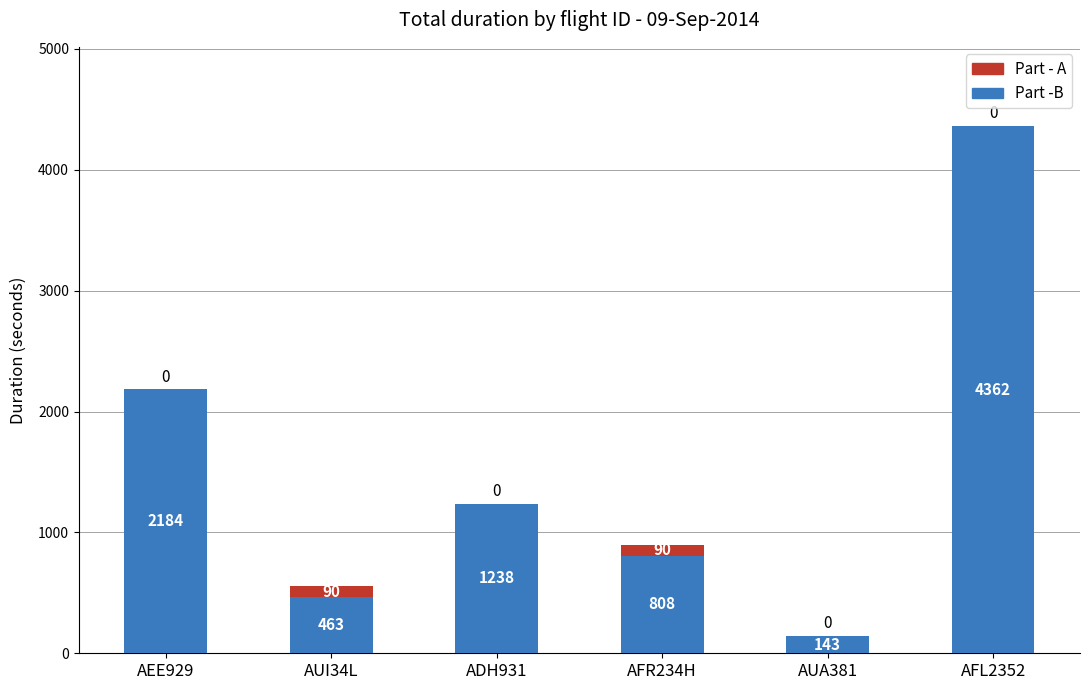

The value of Part -B at AFR234H is 808.3. True or false?

True